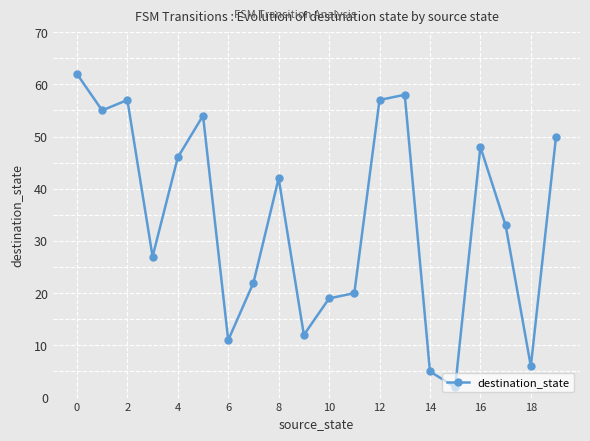

Reading right to left, what are all the values shown in this chart?

50	6	33	48	2	5	58	57	20	19	12	42	22	11	54	46	27	57	55	62